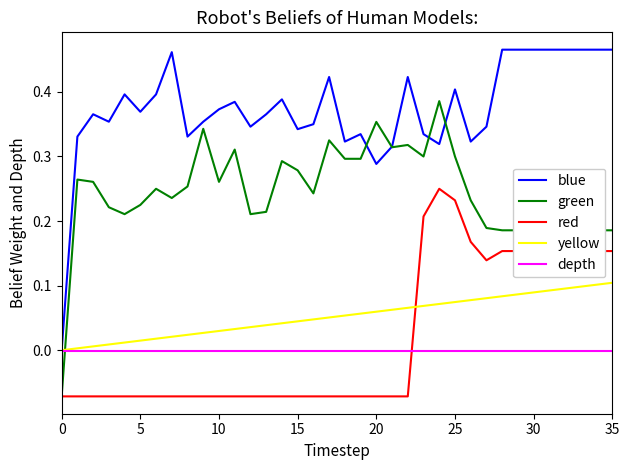

What is the sum of all blue values?

13.5